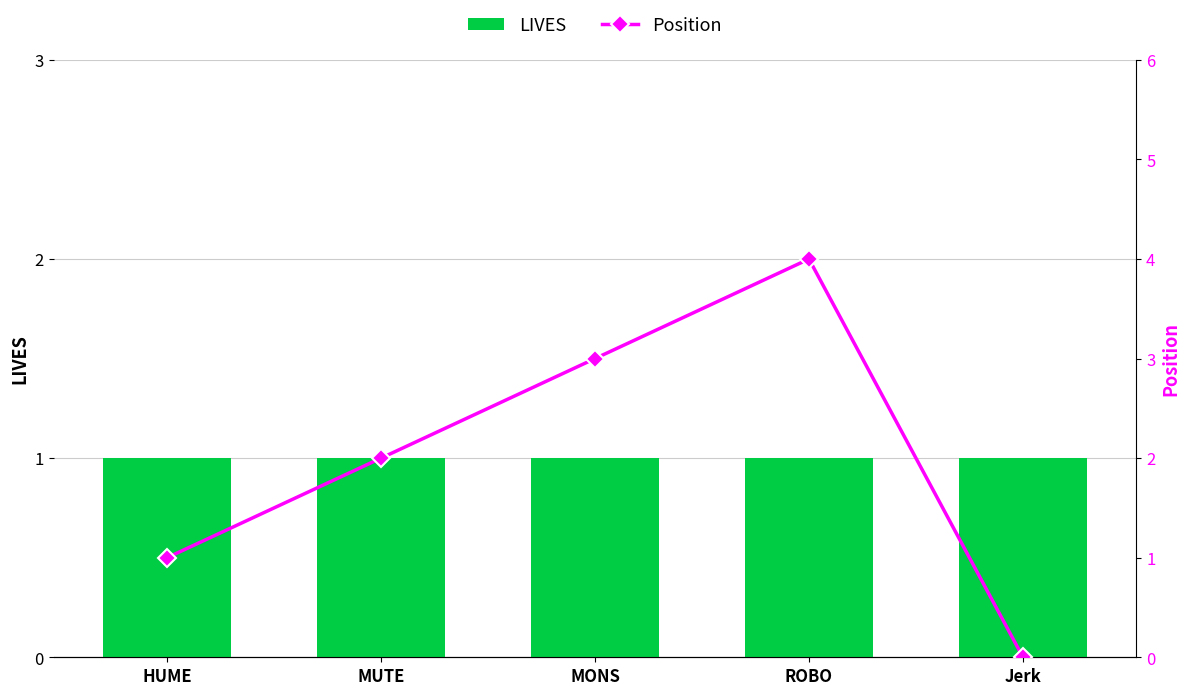

At how many categories does at least one series exceed 0?

5